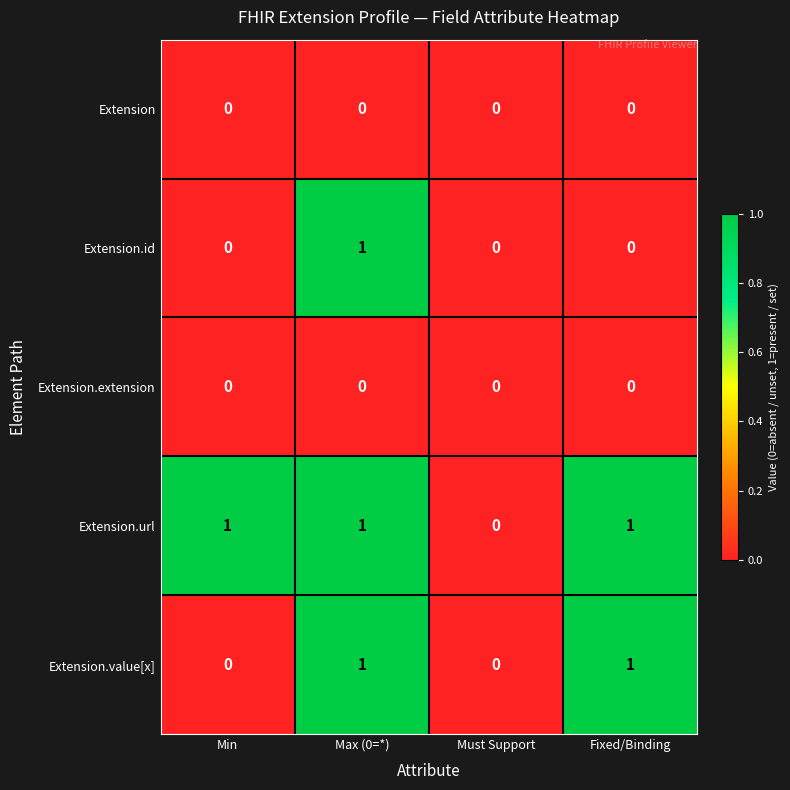

Reading left to right, what are all the values shown in this chart?

Extension: 0	0	0	0
Extension.id: 0	1	0	0
Extension.extension: 0	0	0	0
Extension.url: 1	1	0	1
Extension.value[x]: 0	1	0	1